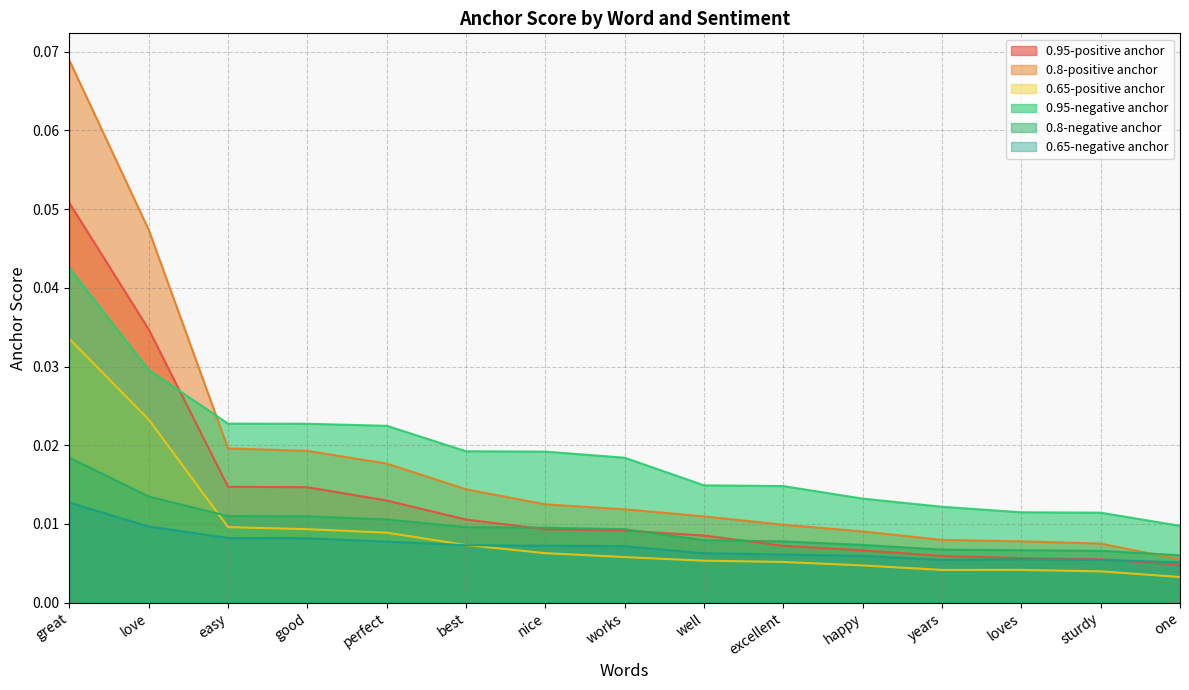

Reading left to right, what are all the values shown in this chart?

0.95-positive anchor: 0.1	0.0	0.0	0.0	0.0	0.0	0.0	0.0	0.0	0.0	0.0	0.0	0.0	0.0	0.0
0.8-positive anchor: 0.1	0.0	0.0	0.0	0.0	0.0	0.0	0.0	0.0	0.0	0.0	0.0	0.0	0.0	0.0
0.65-positive anchor: 0.0	0.0	0.0	0.0	0.0	0.0	0.0	0.0	0.0	0.0	0.0	0.0	0.0	0.0	0.0
0.95-negative anchor: 0.0	0.0	0.0	0.0	0.0	0.0	0.0	0.0	0.0	0.0	0.0	0.0	0.0	0.0	0.0
0.8-negative anchor: 0.0	0.0	0.0	0.0	0.0	0.0	0.0	0.0	0.0	0.0	0.0	0.0	0.0	0.0	0.0
0.65-negative anchor: 0.0	0.0	0.0	0.0	0.0	0.0	0.0	0.0	0.0	0.0	0.0	0.0	0.0	0.0	0.0